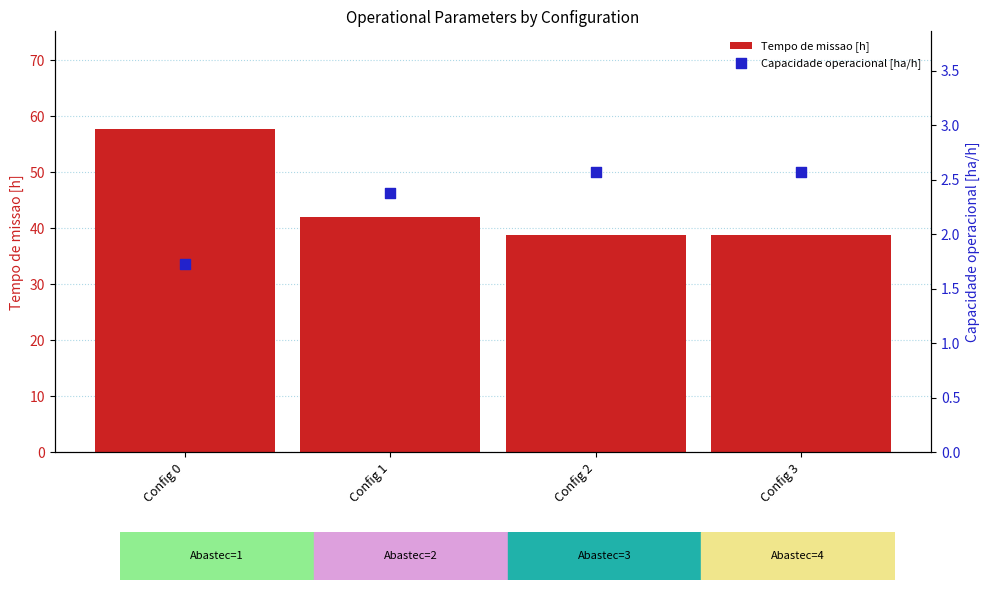

Which series has the widest spread of Y values?

Tempo de missao [h]